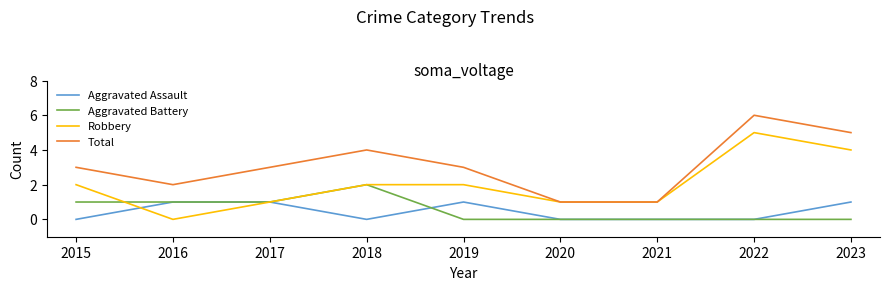

What is the sum of all Robbery values?

18